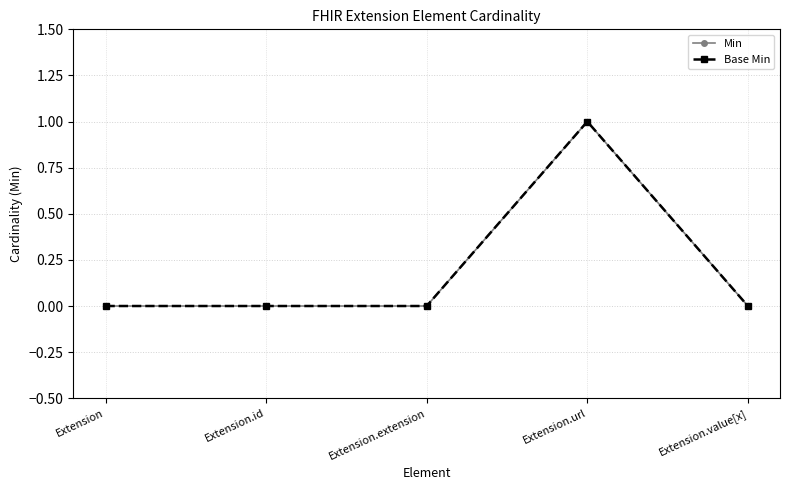

True or false: Base Min and Min cross at least once.

False